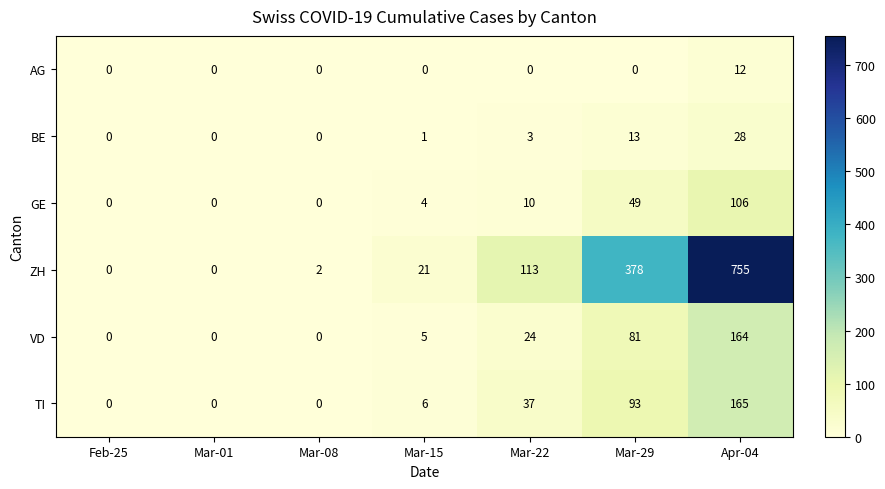

Rank the series by their maximum value, from highest to lowest.

ZH, TI, VD, GE, BE, AG